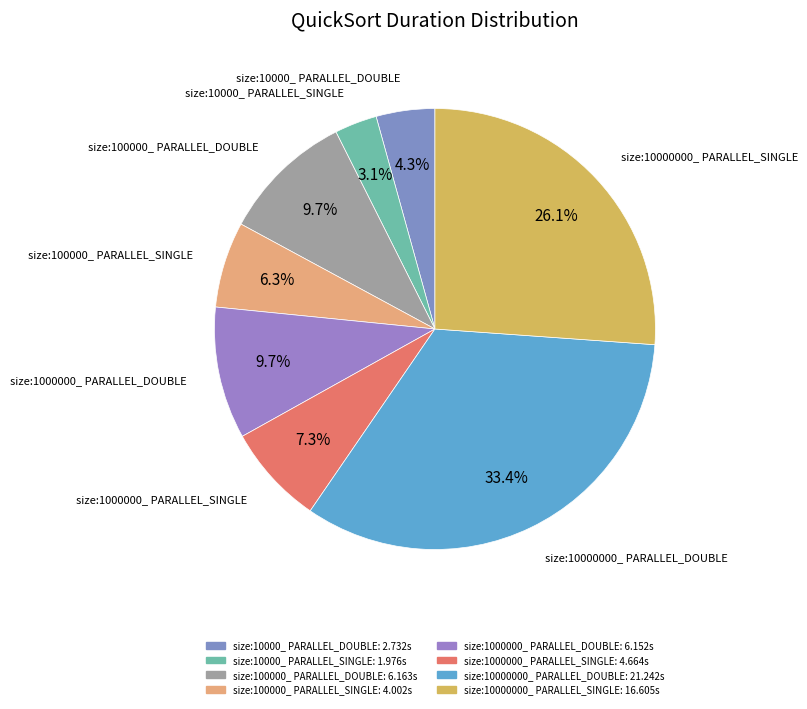

To the nearest percent, what portion does size:100000_ PARALLEL_DOUBLE represent?

10%